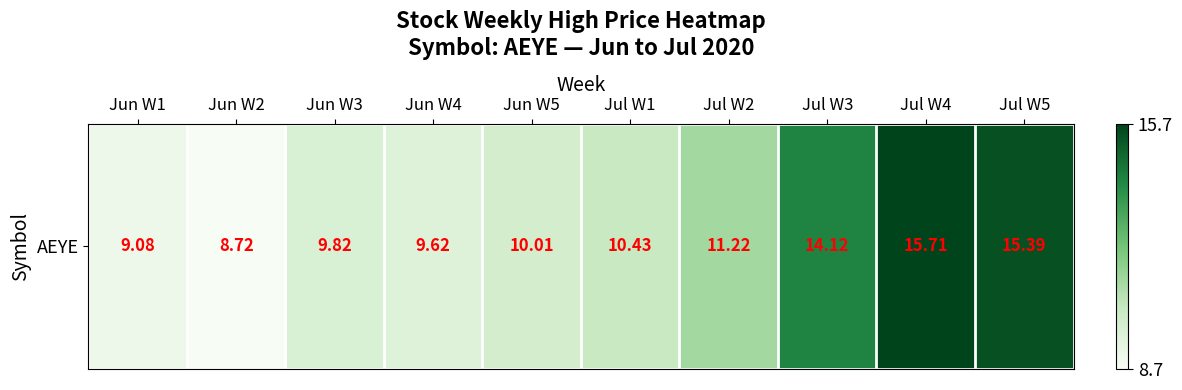

How many series are shown in this chart?

1